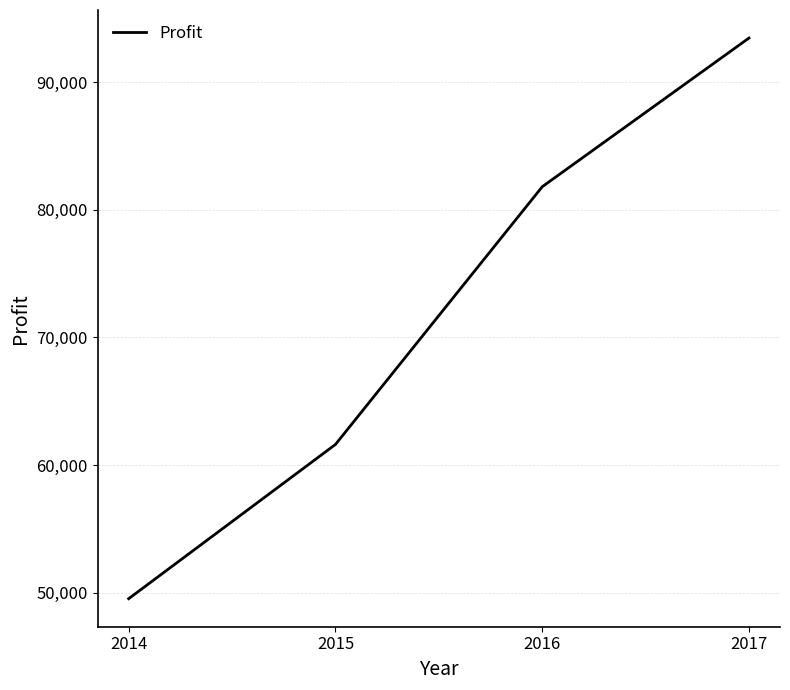

How many lines are shown in the chart?

1